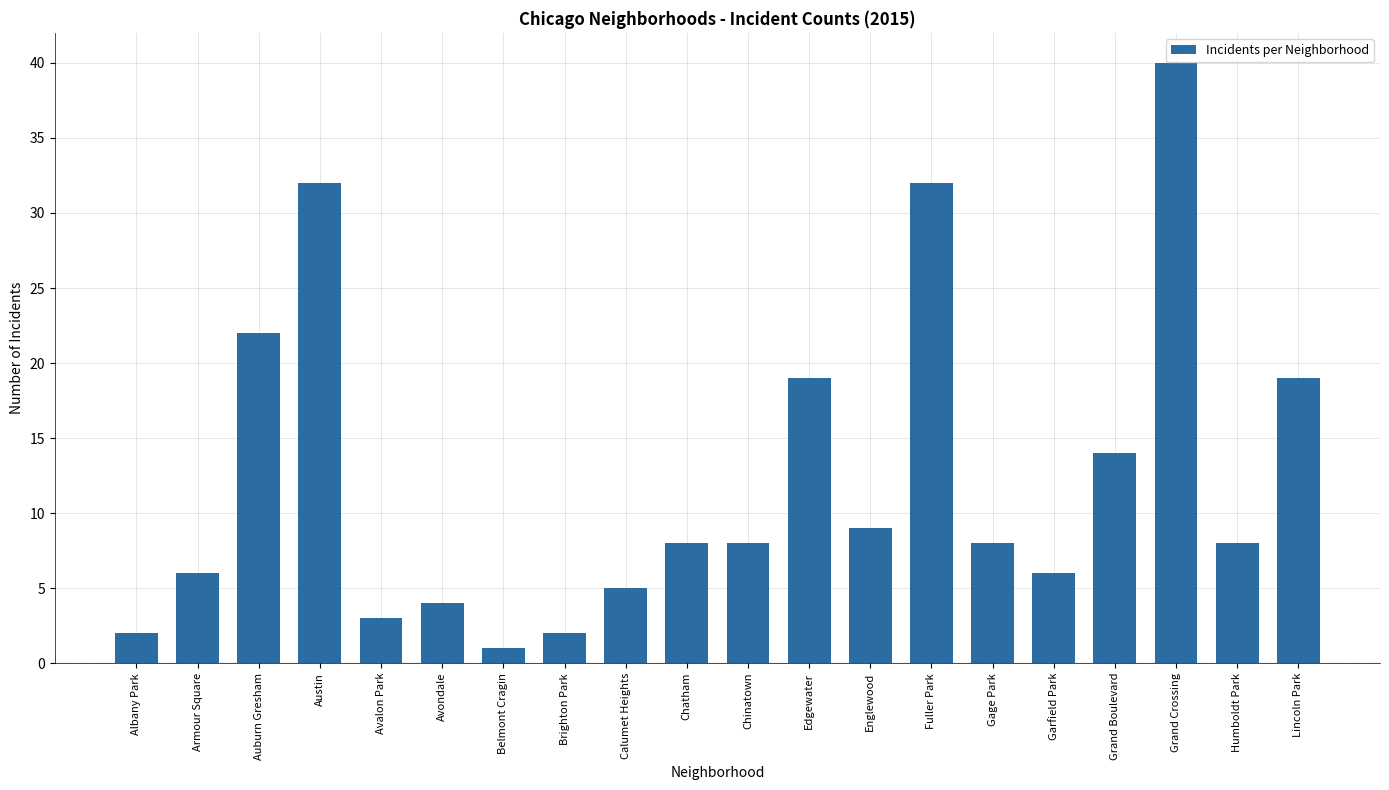

Where does the data first go above 8?

Auburn Gresham